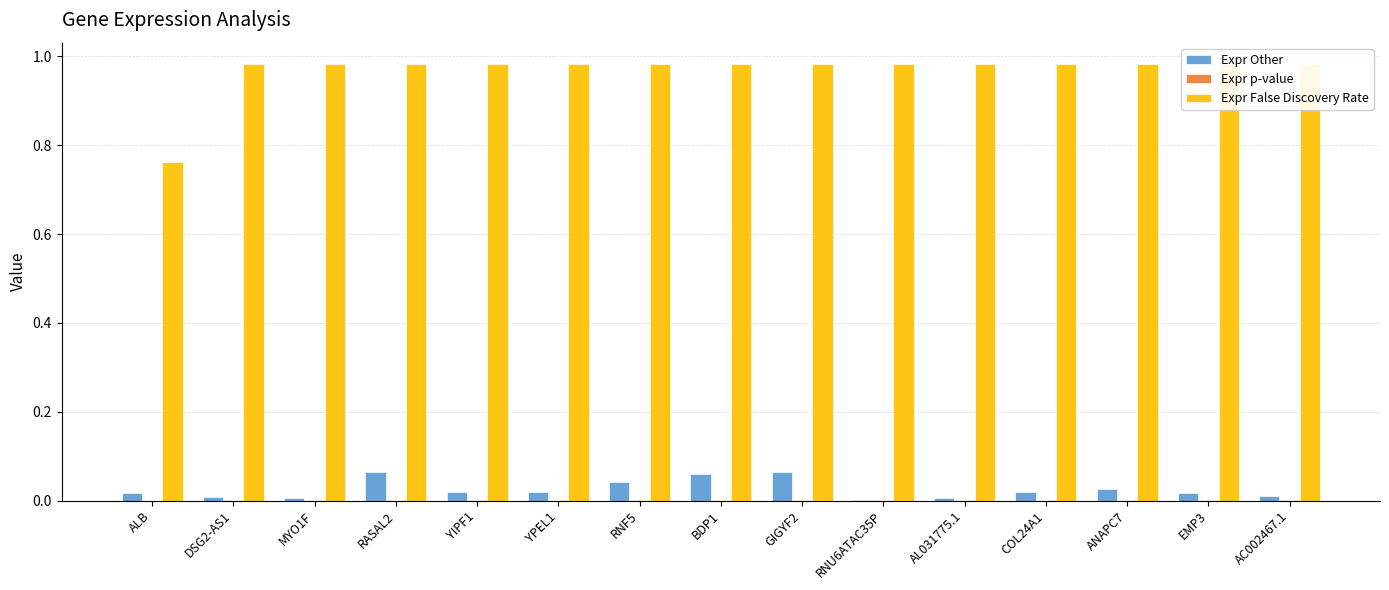

Is it true that Expr False Discovery Rate equals 1.0 at EMP3?

True